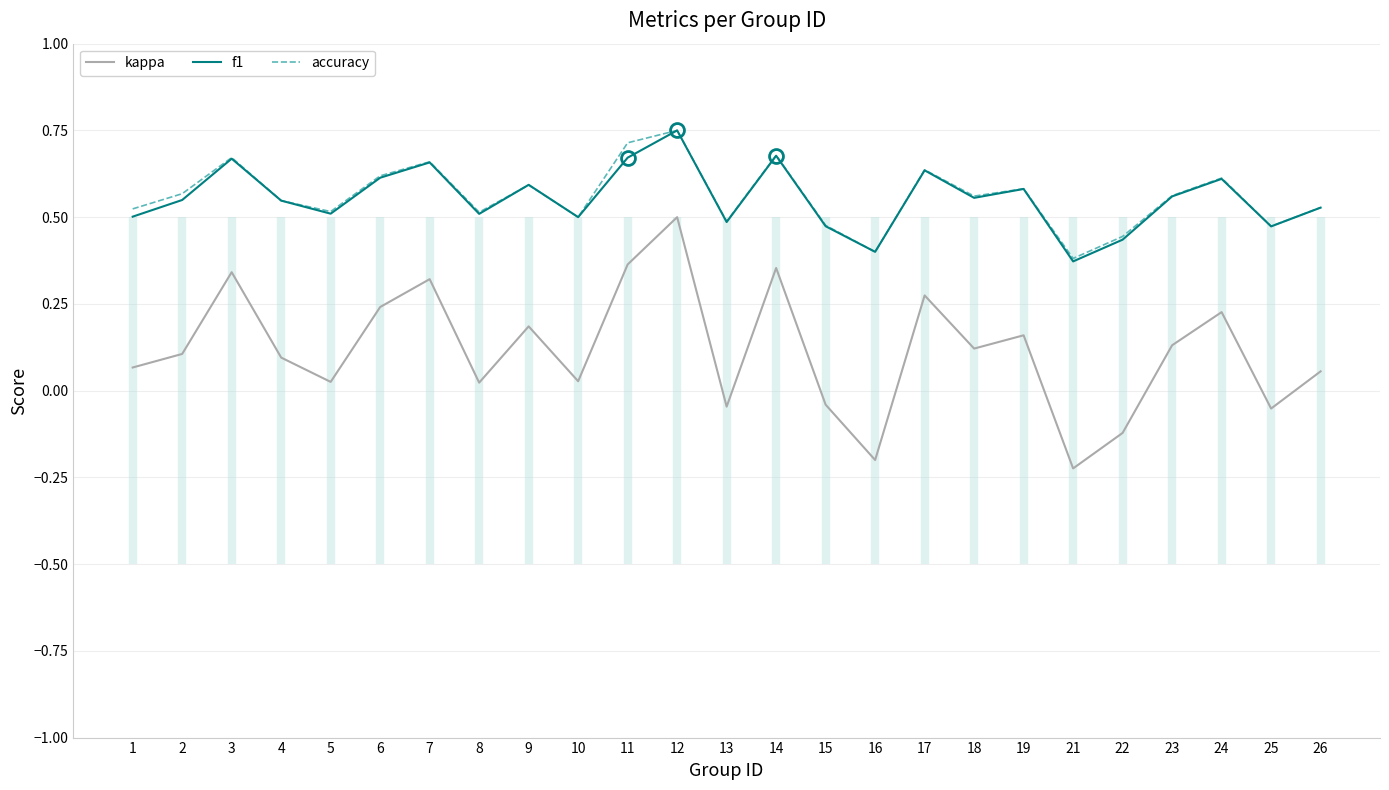

How many data points in kappa are less than 0?

6